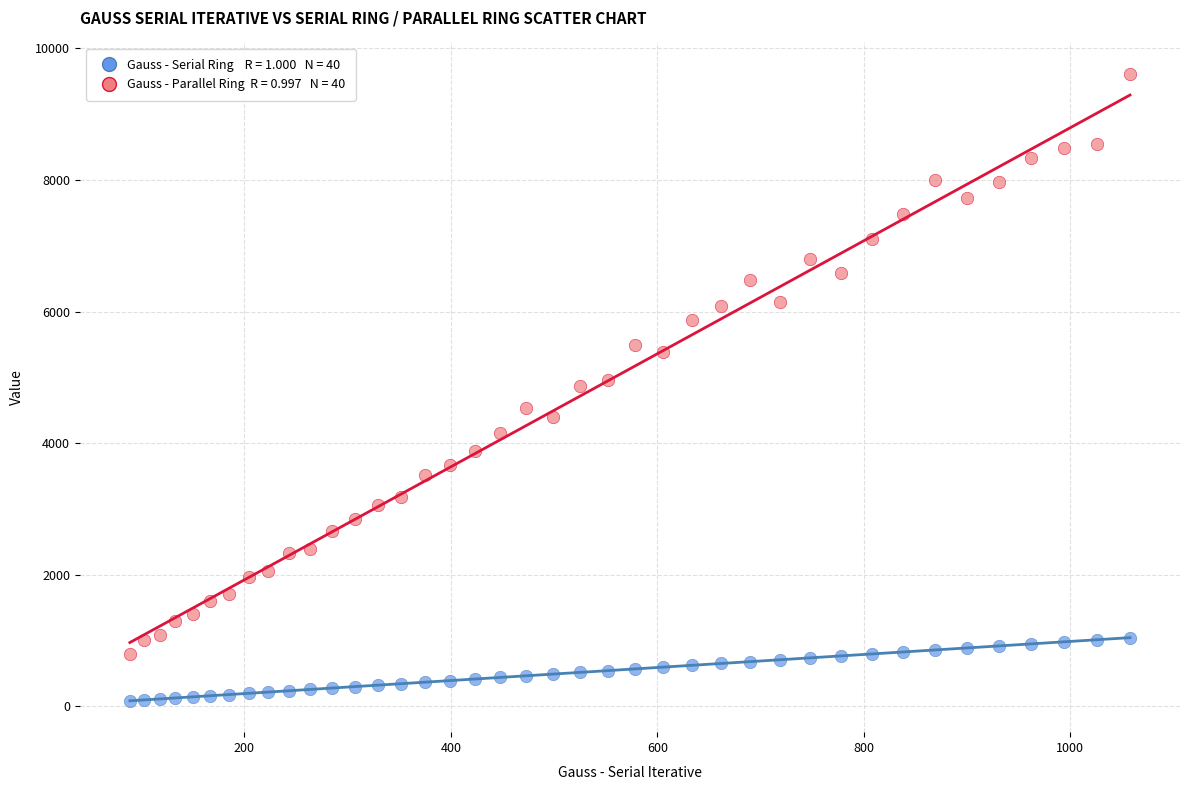

Across all data points, what is the range of Y values (max minus min)?

9525